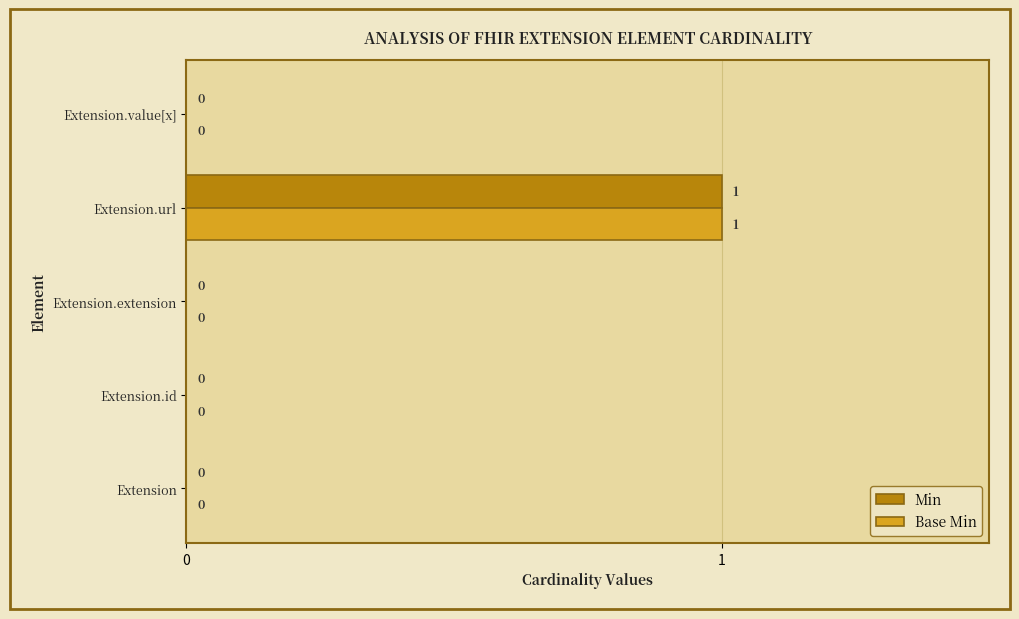

Which category has the highest value in the Base Min series?

Extension.url